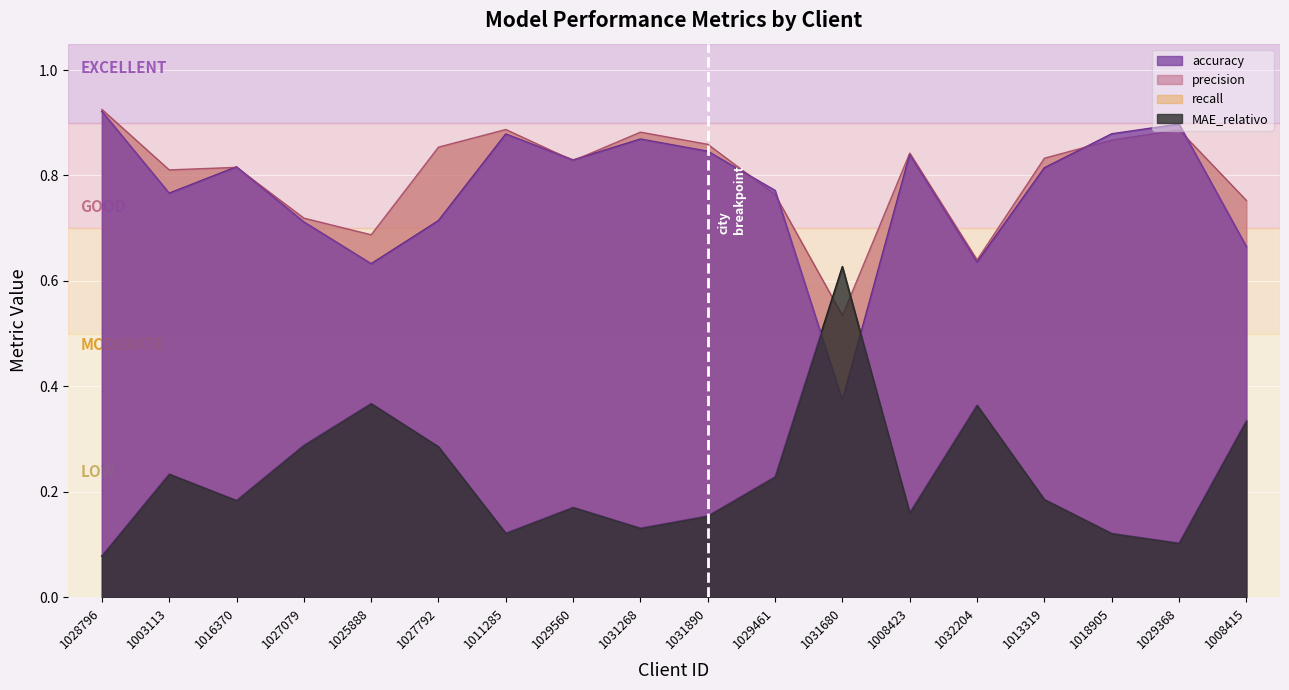

List the series in order of their peak value, highest first.

precision, accuracy, MAE_relativo